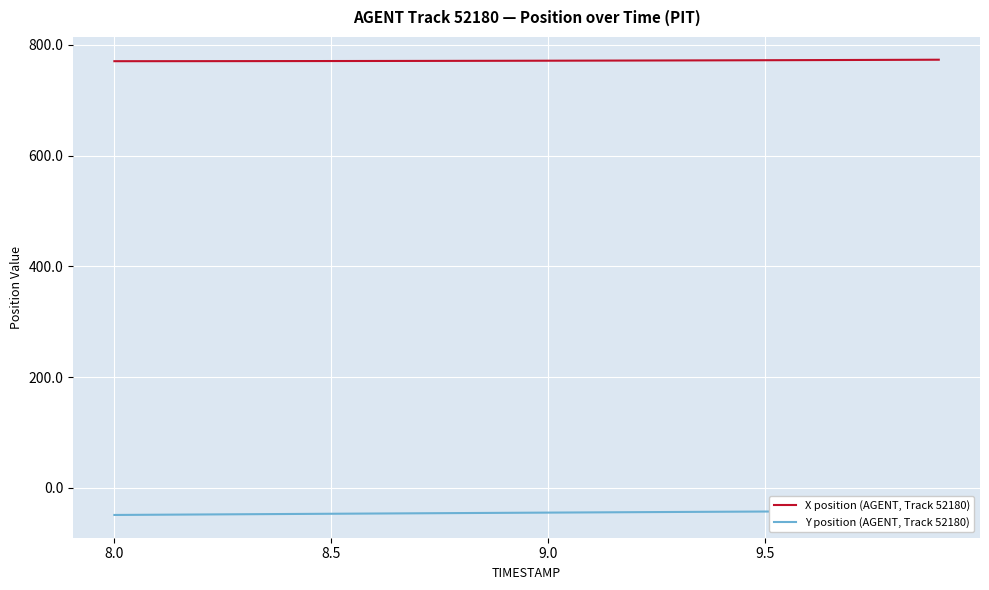

How many data points in Y position (AGENT, Track 52180) are less than -44?

12